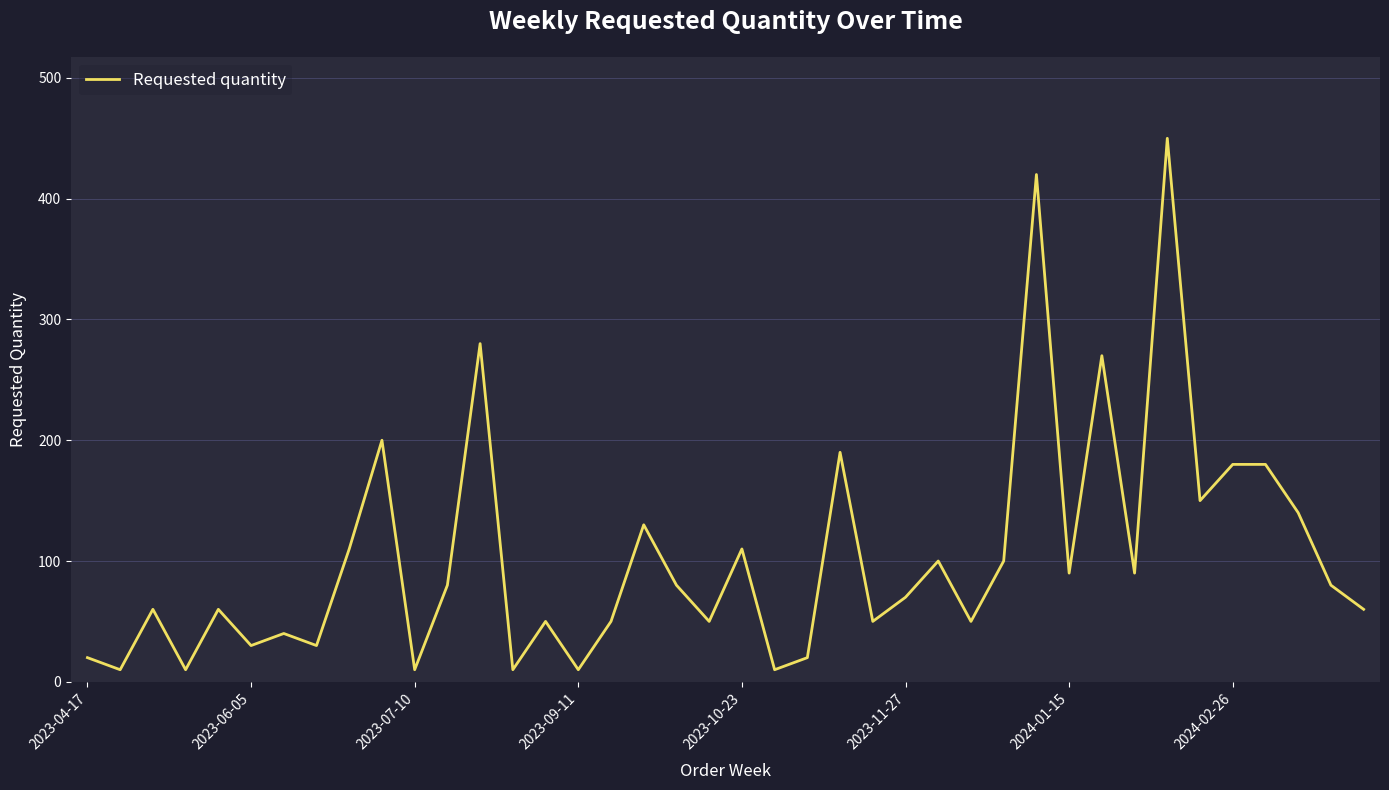

What is the greatest value displayed?

450